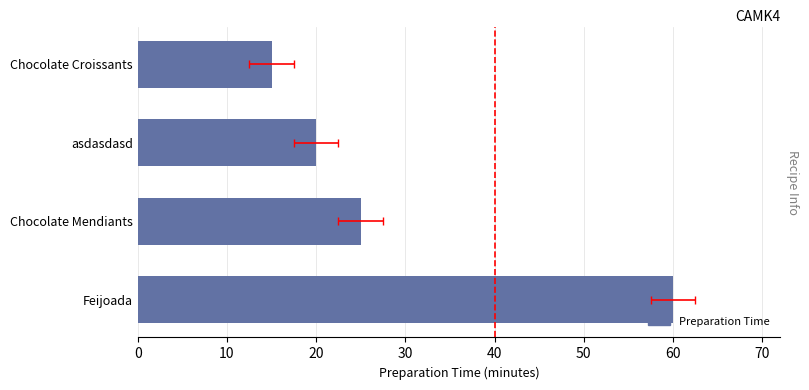

Count the values in the range 20 to 60.

3